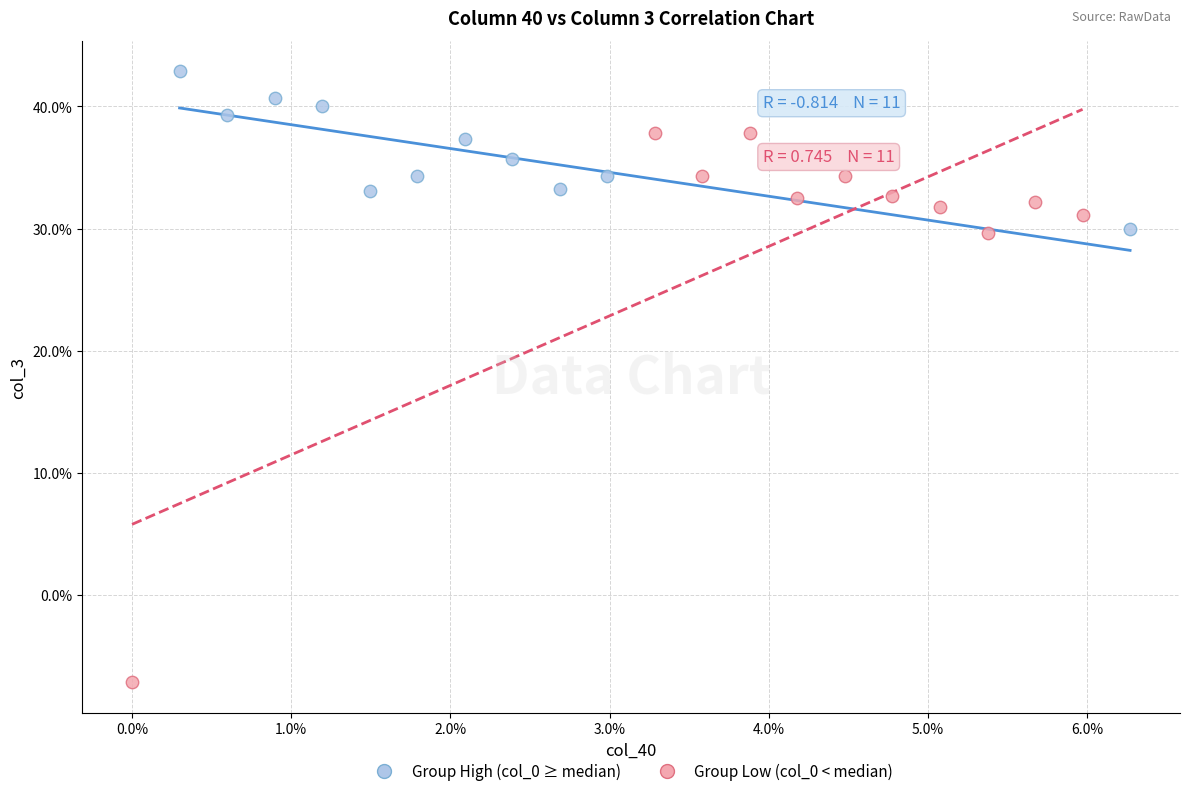

What are all the series names shown in the legend?

Group High (col_0 ≥ median), Group Low (col_0 < median)